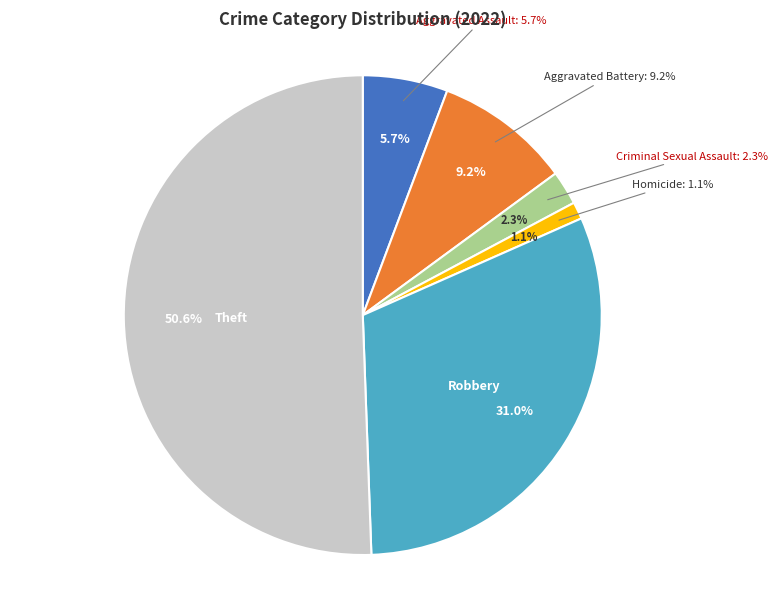

Which category accounts for the majority?

Theft